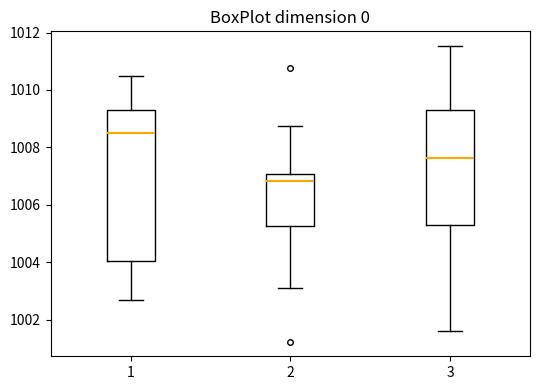

Reading left to right, transcribe this box plot: for each box, give where its median line is, the range the box spans, and where its two whiskers end, as read against the y-axis. The values are not printed on the chart, so give them approximately, as read against the axis.

1: median 1008.6, box 1004.0 to 1009.4, whiskers 1002.6 to 1010.4
2: median 1006.8, box 1005.2 to 1007.0, whiskers 1003.2 to 1008.8
3: median 1007.6, box 1005.4 to 1009.4, whiskers 1001.6 to 1011.6